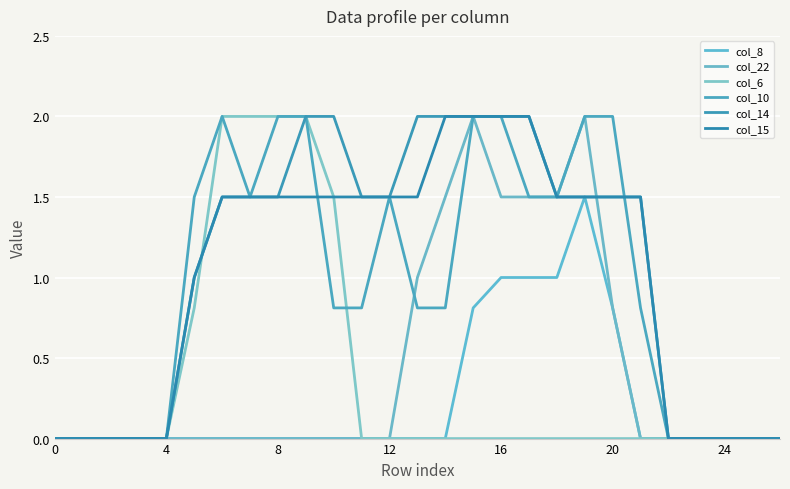

Reading left to right, what are all the values shown in this chart?

col_8: 0.0	0.0	0.0	0.0	0.0	0.0	0.0	0.0	0.0	0.0	0.0	0.0	0.0	0.0	0.0	0.8	1.0	1.0	1.0	1.5	0.8	0.0	0.0	0.0	0.0	0.0	0.0
col_22: 0.0	0.0	0.0	0.0	0.0	0.0	0.0	0.0	0.0	0.0	0.0	0.0	0.0	1.0	1.5	2.0	1.5	1.5	1.5	2.0	0.8	0.0	0.0	0.0	0.0	0.0	0.0
col_6: 0.0	0.0	0.0	0.0	0.0	0.8	2.0	2.0	2.0	2.0	1.5	0.0	0.0	0.0	0.0	0.0	0.0	0.0	0.0	0.0	0.0	0.0	0.0	0.0	0.0	0.0	0.0
col_10: 0.0	0.0	0.0	0.0	0.0	1.5	2.0	1.5	2.0	2.0	0.8	0.8	1.5	0.8	0.8	2.0	2.0	1.5	1.5	2.0	2.0	0.8	0.0	0.0	0.0	0.0	0.0
col_14: 0.0	0.0	0.0	0.0	0.0	1.0	1.5	1.5	1.5	2.0	2.0	1.5	1.5	2.0	2.0	2.0	2.0	2.0	1.5	1.5	1.5	1.5	0.0	0.0	0.0	0.0	0.0
col_15: 0.0	0.0	0.0	0.0	0.0	1.0	1.5	1.5	1.5	1.5	1.5	1.5	1.5	1.5	2.0	2.0	2.0	2.0	1.5	1.5	1.5	1.5	0.0	0.0	0.0	0.0	0.0